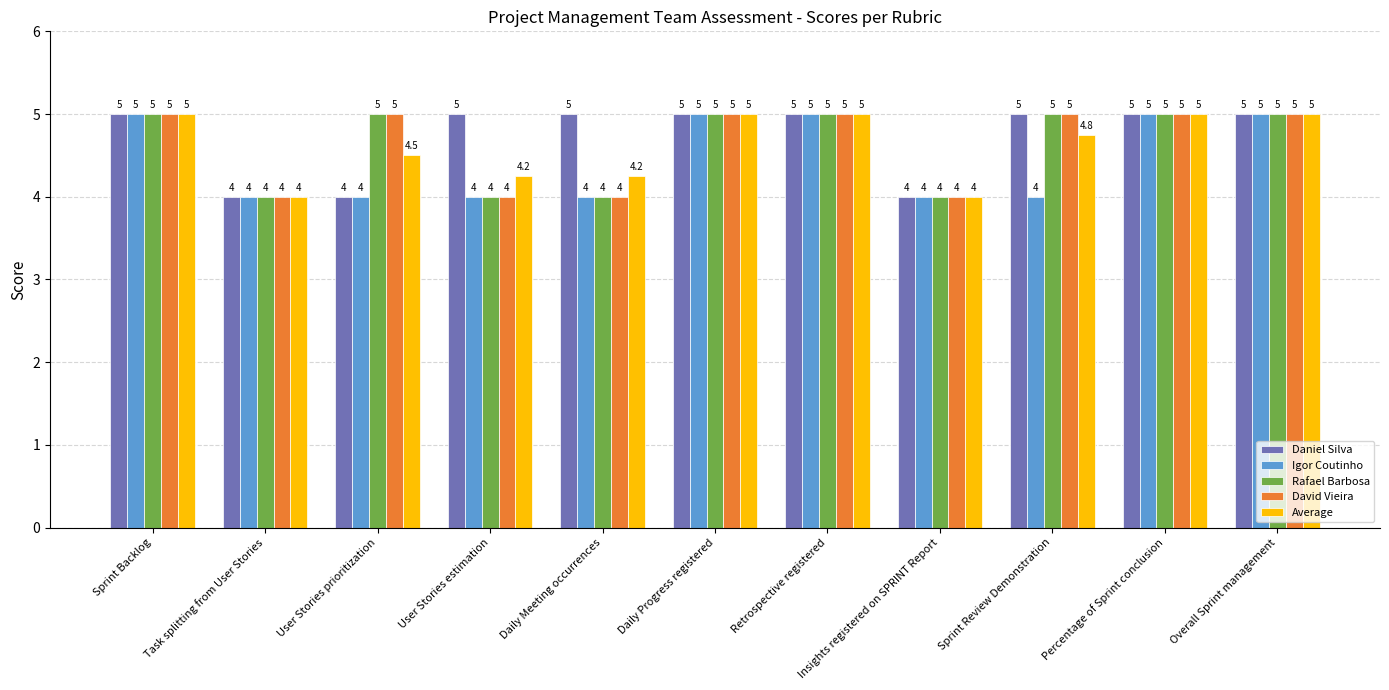

What is the highest value of the David Vieira series?

5.0